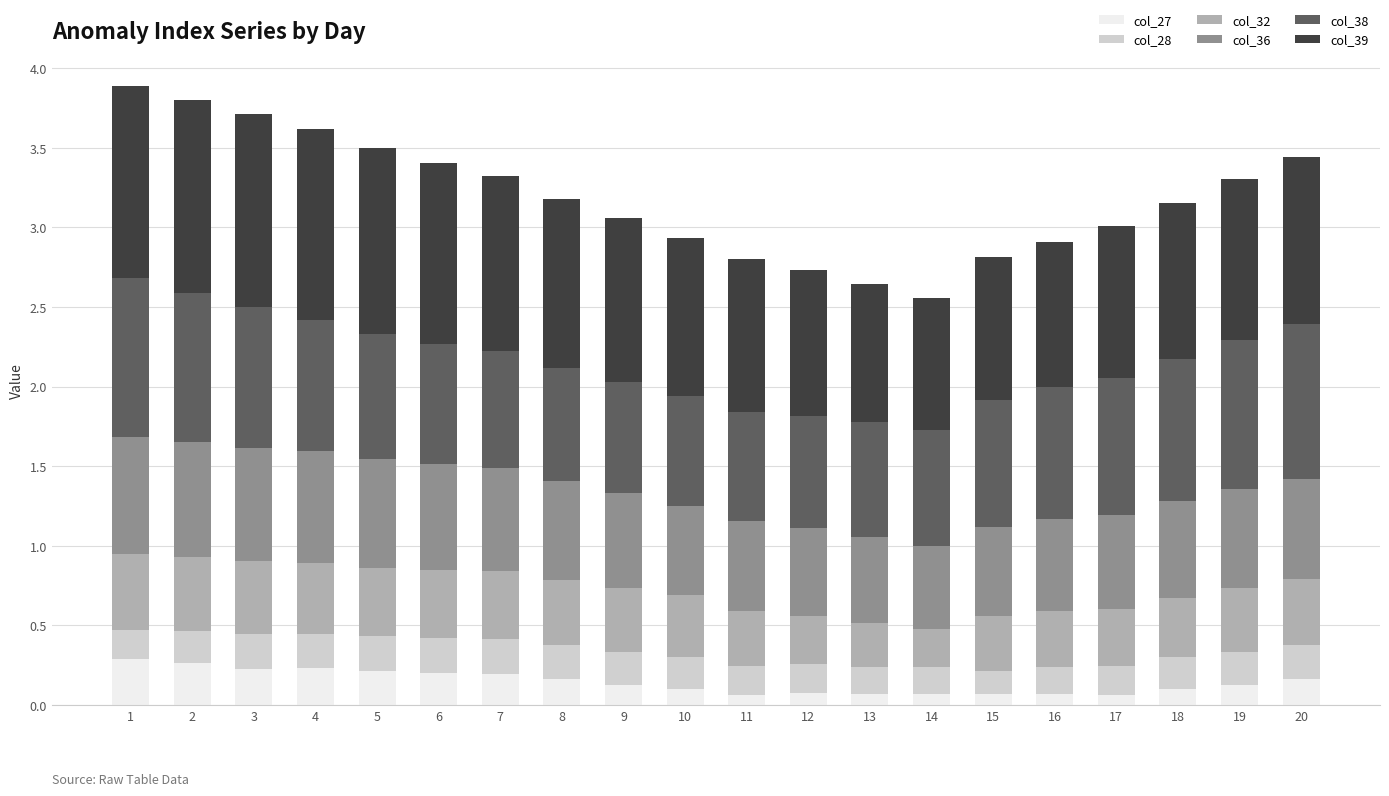

Does the chart contain any negative values?

No